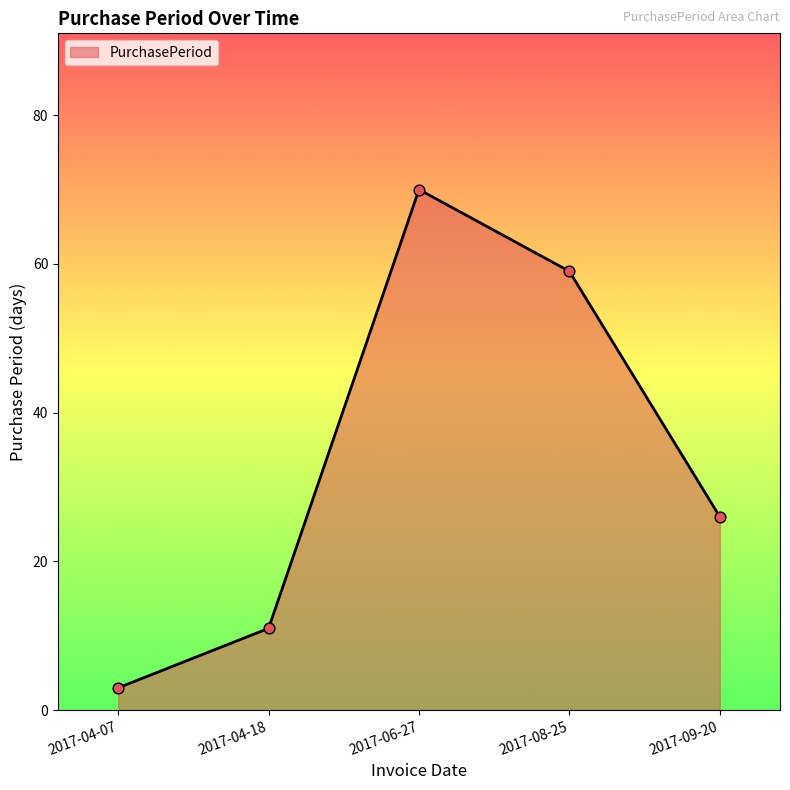

Which has a higher value, 2017-04-07 or 2017-06-27?

2017-06-27